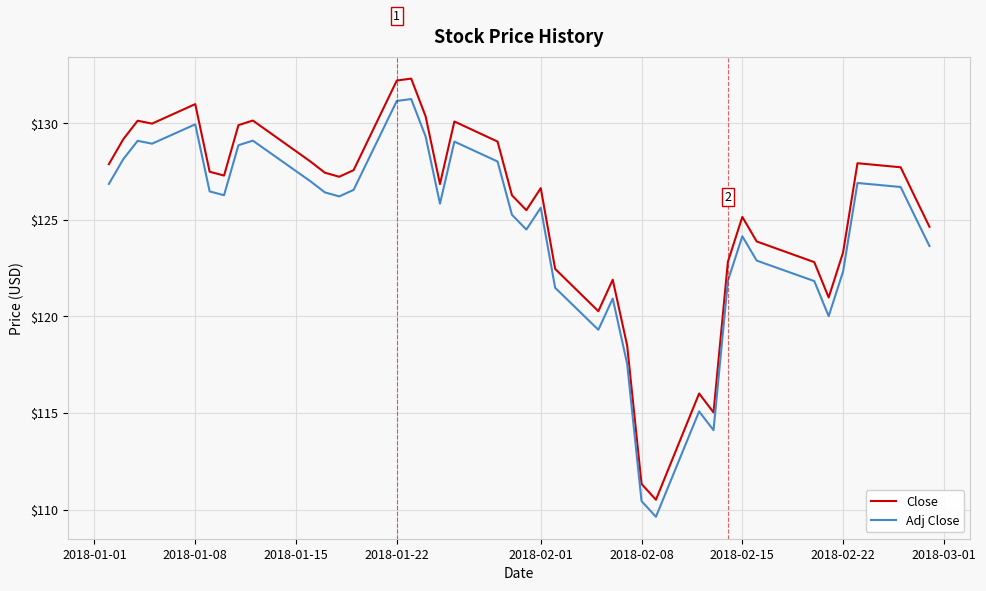

What is the difference between the second highest and minimum values in the Adj Close series?

21.5